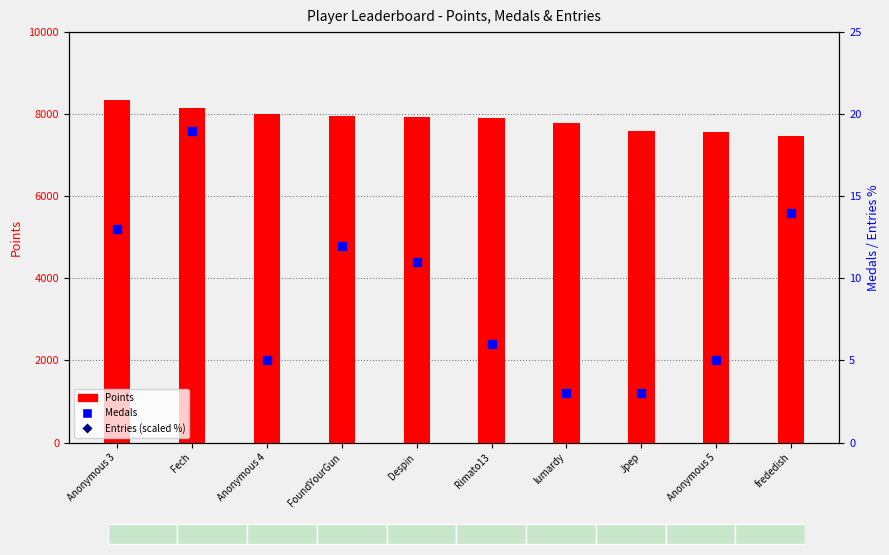

Which series has the largest Y range (max minus min)?

Points